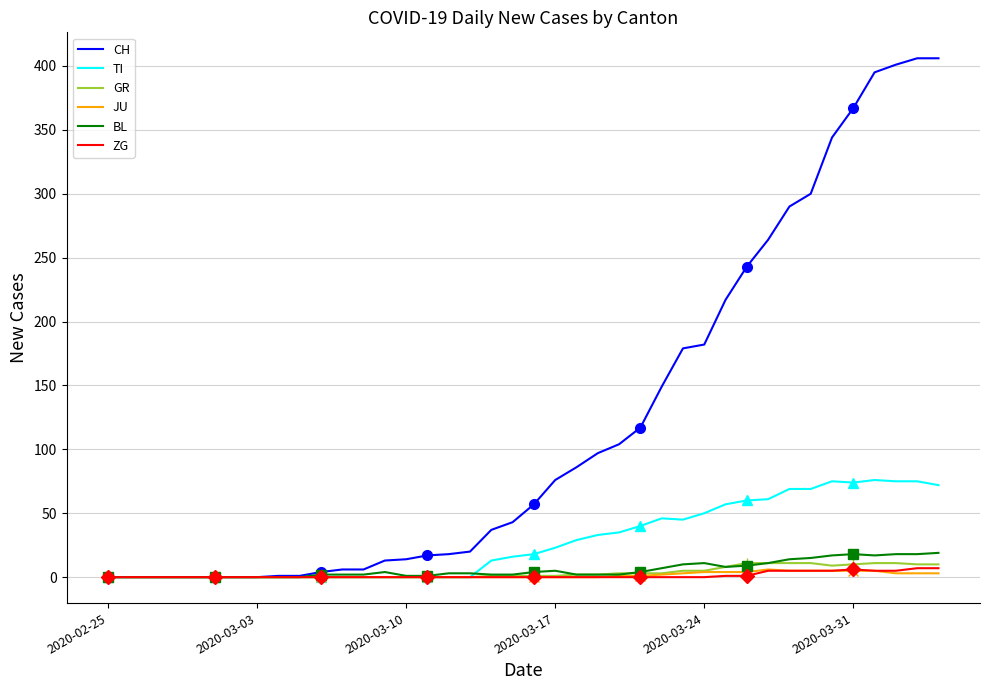

What are all the series names shown in the legend?

CH, TI, GR, JU, BL, ZG